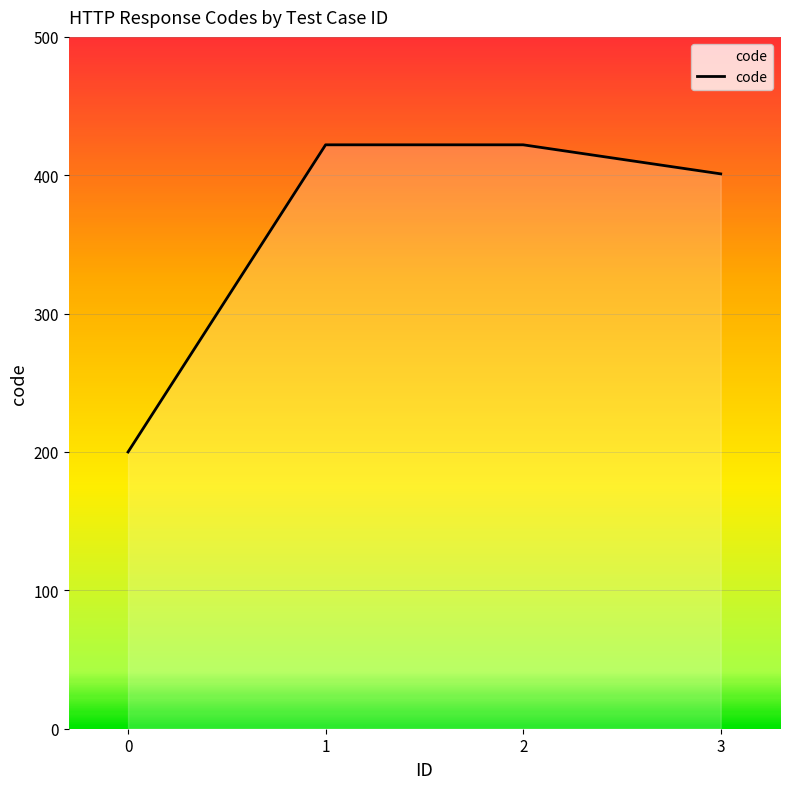

What is the greatest value displayed?

422